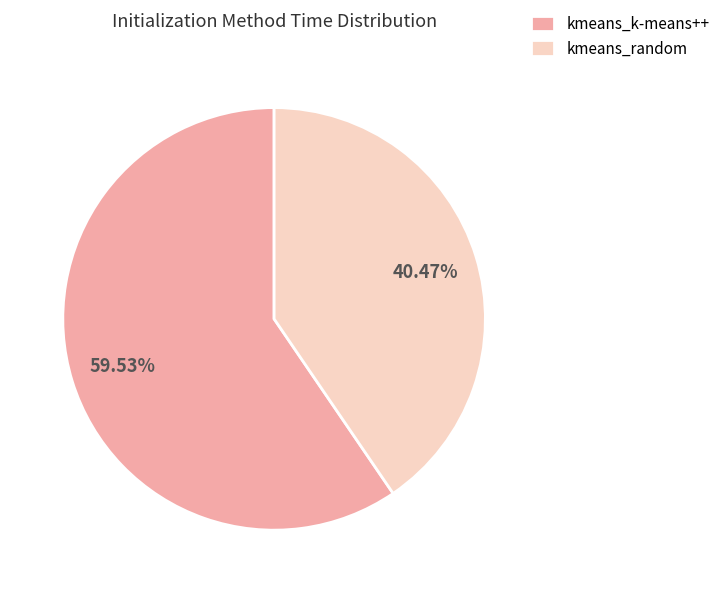

Is the sum of kmeans_k-means++ and kmeans_random greater than half?

Yes